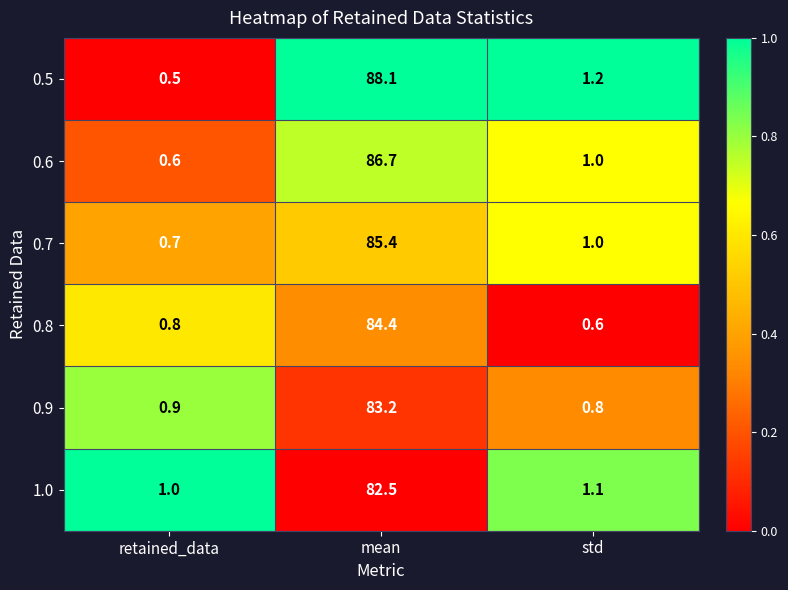

At which category does the chart reach its minimum across all series?

retained_data